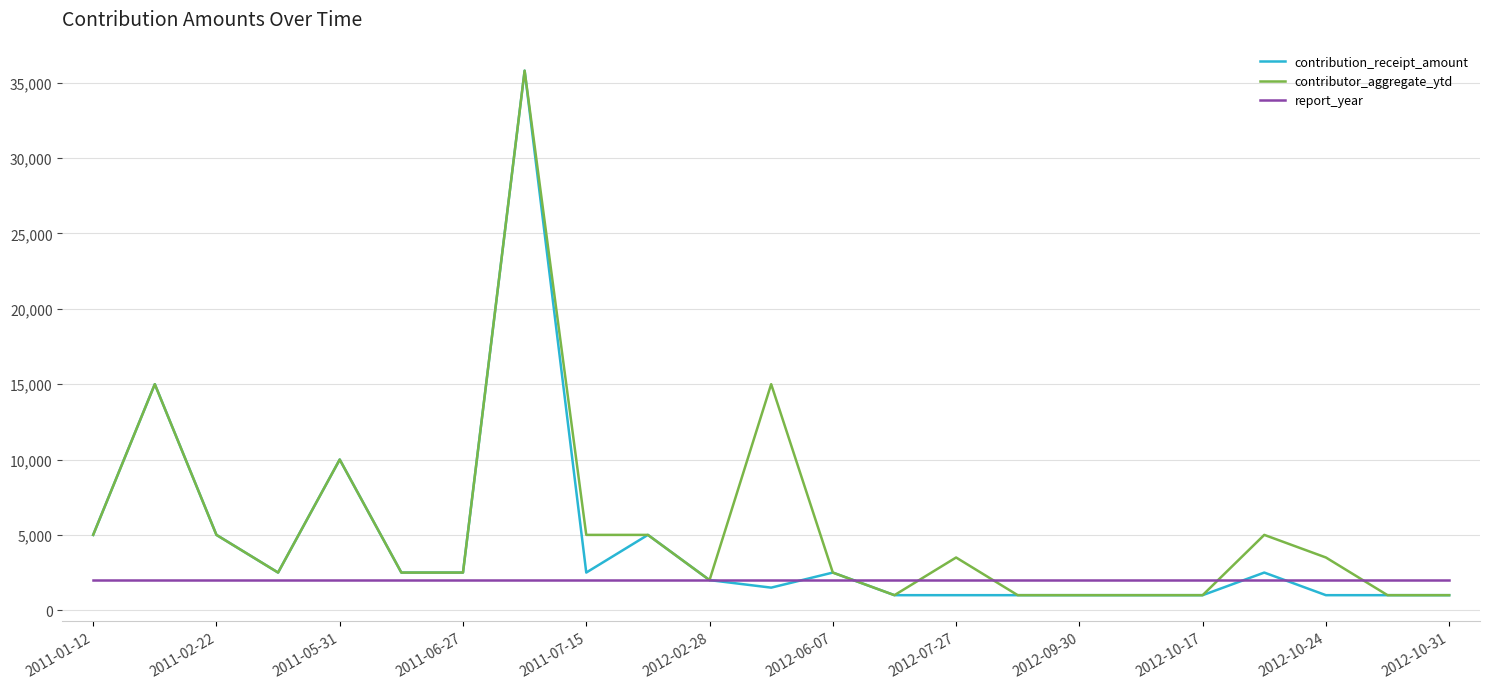

What is the minimum value for contributor_aggregate_ytd?

1000